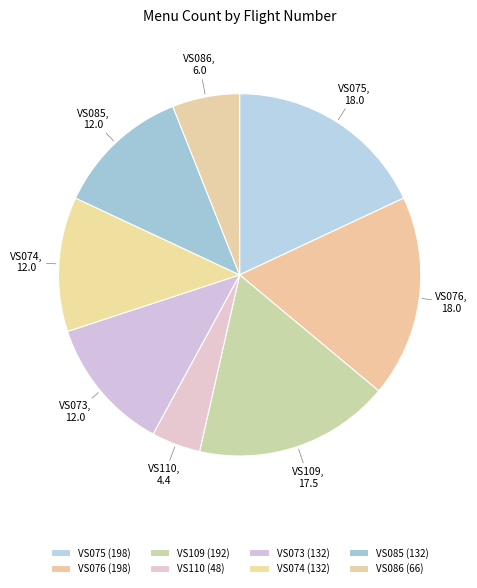

Count the number of slices in the pie.

8